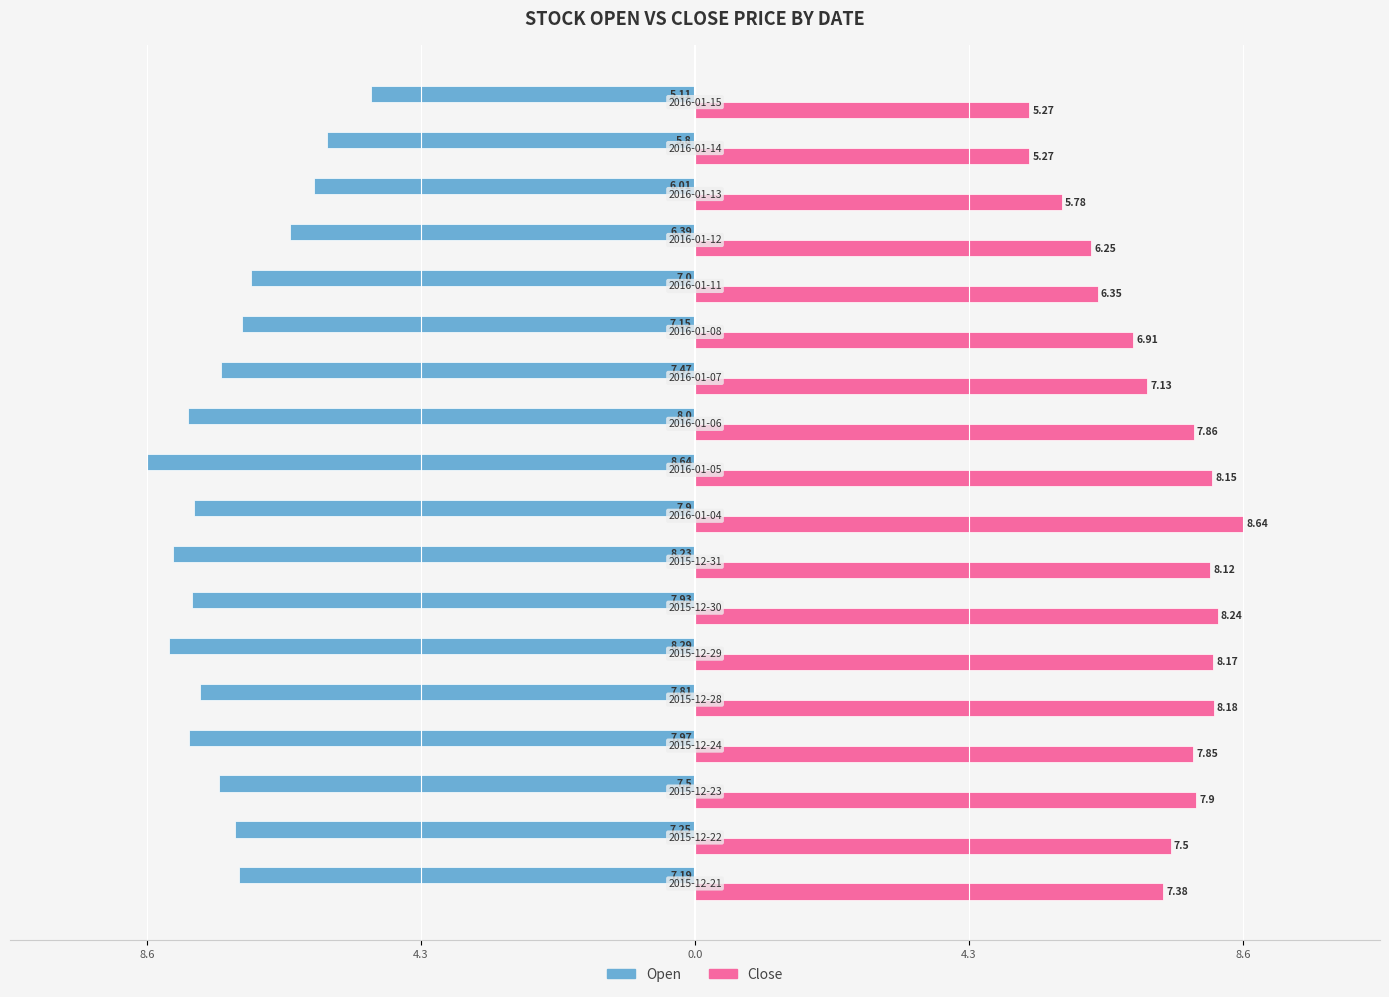

What are all the series names shown in the legend?

Open, Close